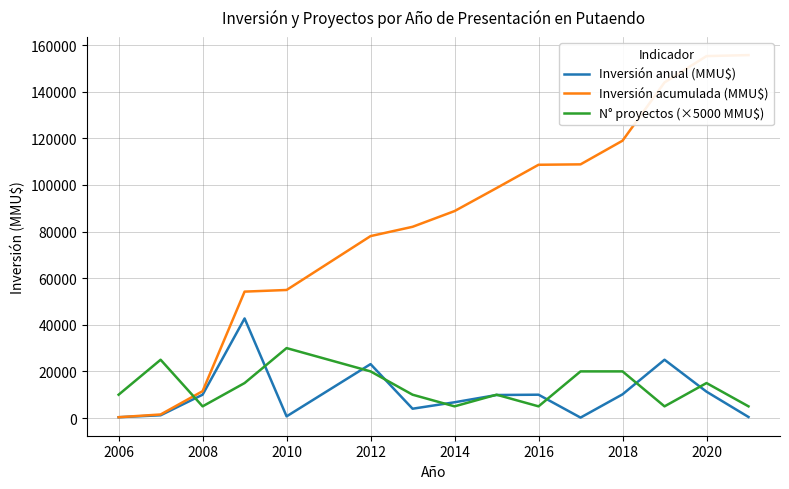

Which series has the widest spread of values?

Inversión acumulada (MMU$)